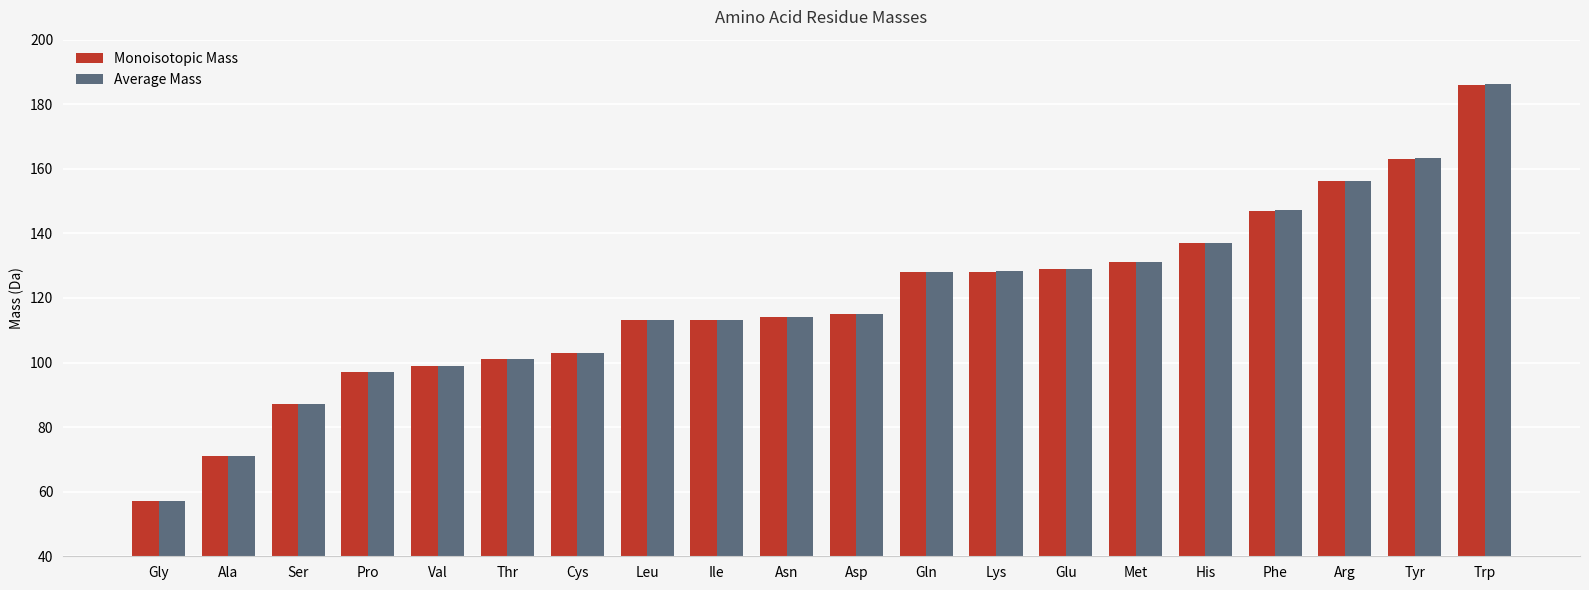

Which series changed the most between Gln and Trp?

Average Mass